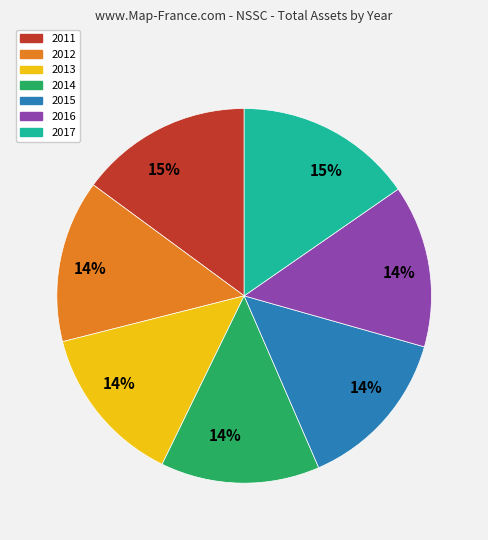

Is there any slice that represents more than half of the pie?

No